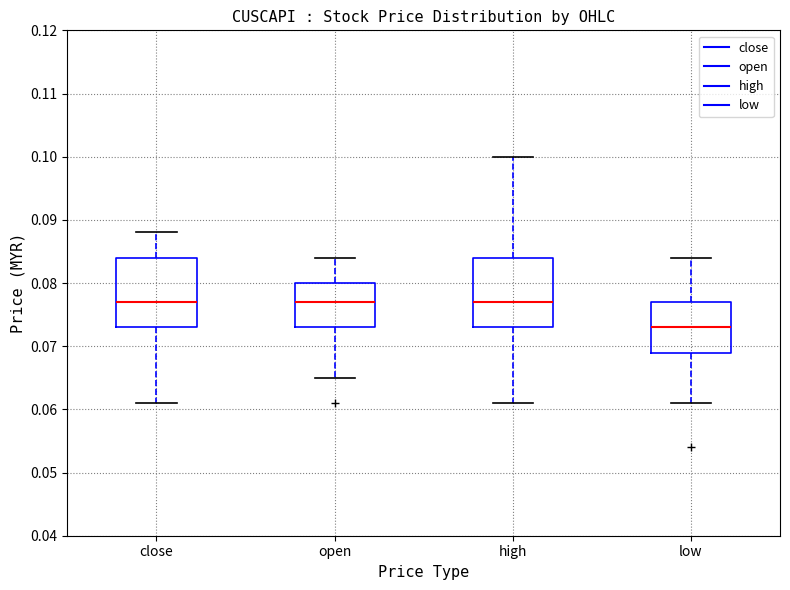

Where does the median line of the box for low sit on the y-axis? The values are not printed on the chart, so give them approximately, as read against the axis.

0.073